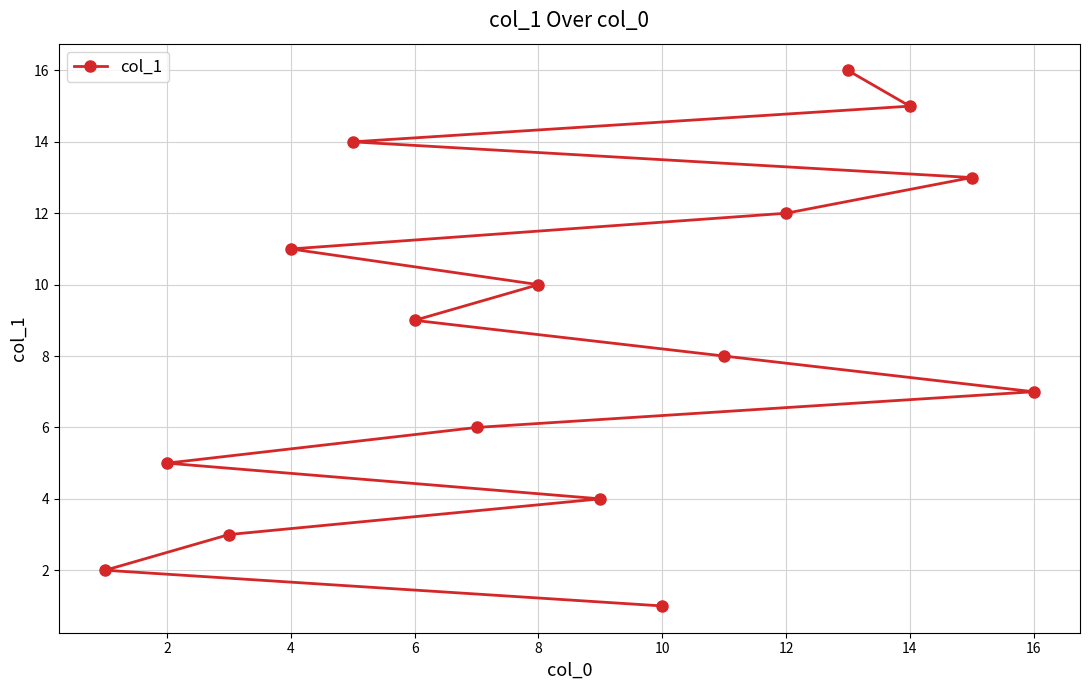

What is the change in value from 10 to 16?

+6